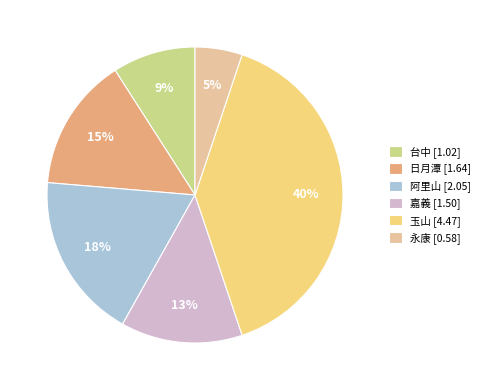

To the nearest percent, what is the difference between the largest and smallest slice percentages?

35%